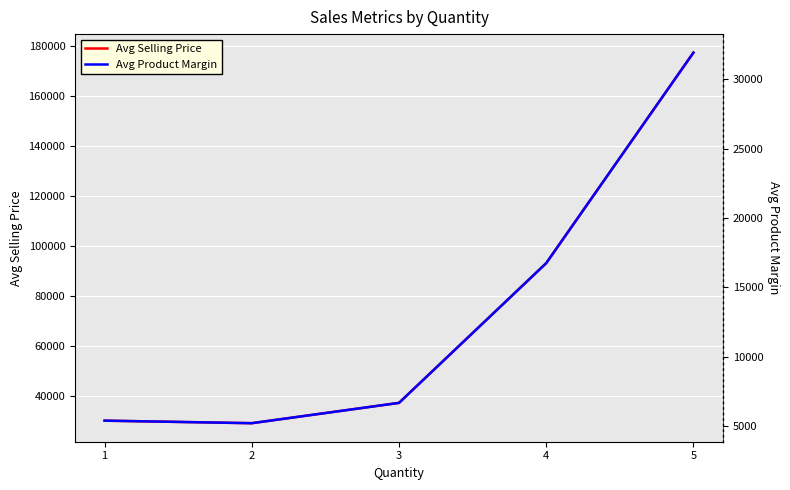

List the series in order of their overall mean, lowest first.

Avg Product Margin, Avg Selling Price